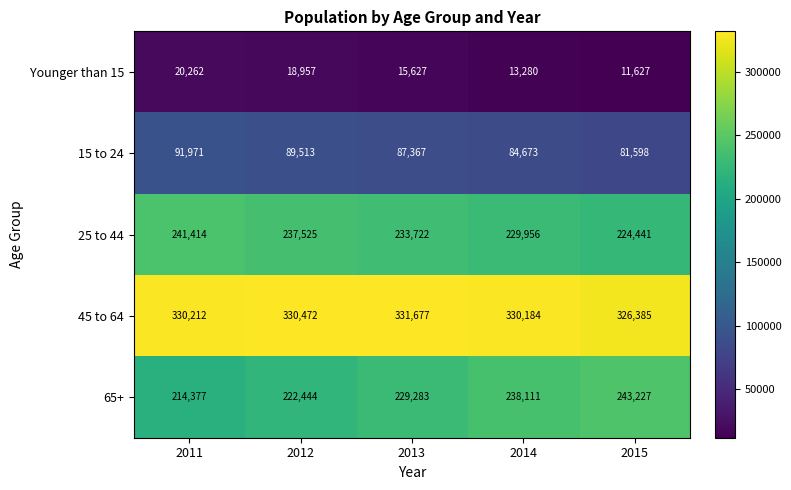

Which category has the highest value across all series?

2013